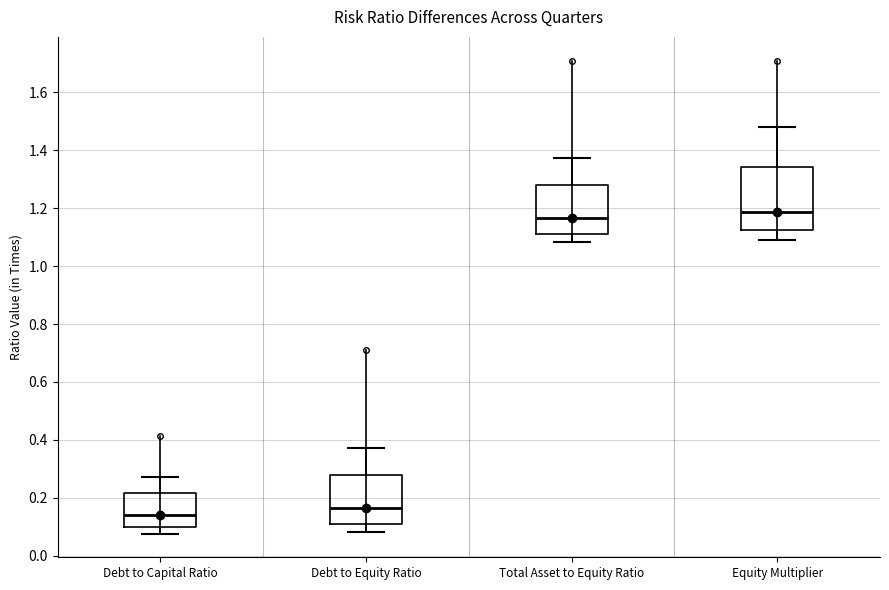

Reading left to right, read every box against the y-axis: the position of its median line, the range the box covers, and the ends of its whiskers. The values are not printed on the chart, so give them approximately, as read against the axis.

Debt to Capital Ratio: median 0.14, box 0.10 to 0.22, whiskers 0.08 to 0.28
Debt to Equity Ratio: median 0.16, box 0.12 to 0.28, whiskers 0.08 to 0.38
Total Asset to Equity Ratio: median 1.16, box 1.12 to 1.28, whiskers 1.08 to 1.38
Equity Multiplier: median 1.18, box 1.12 to 1.34, whiskers 1.08 to 1.48